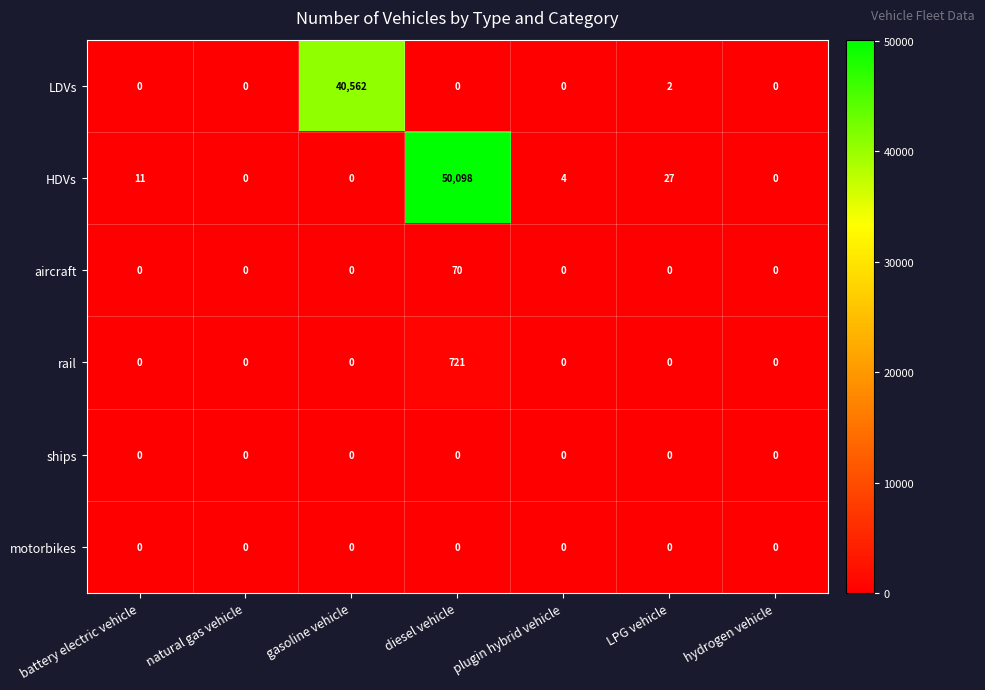

Which series has the widest spread of values?

HDVs